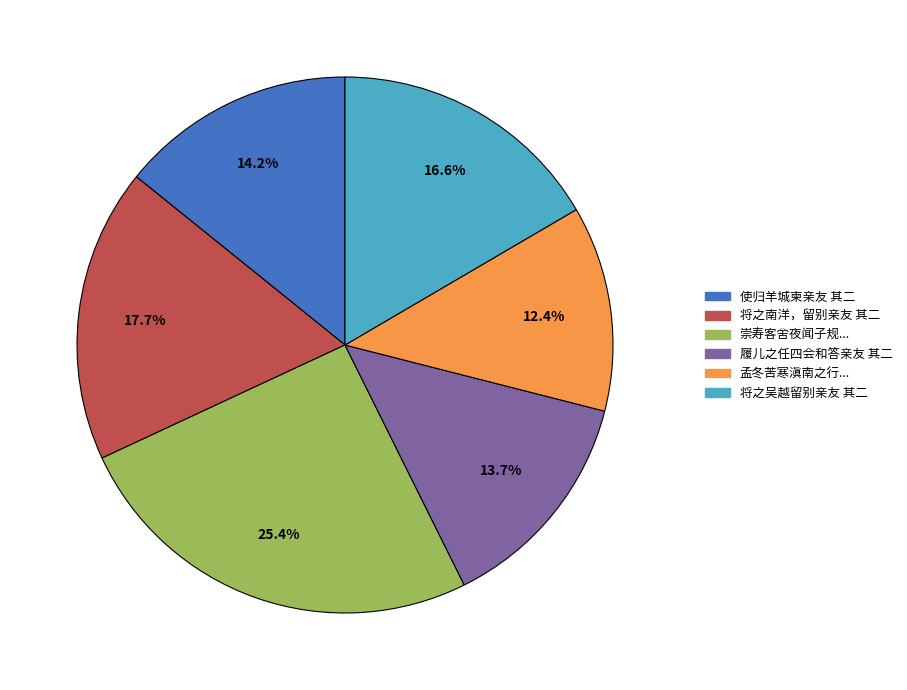

To the nearest percent, what is the average slice percentage?

17%